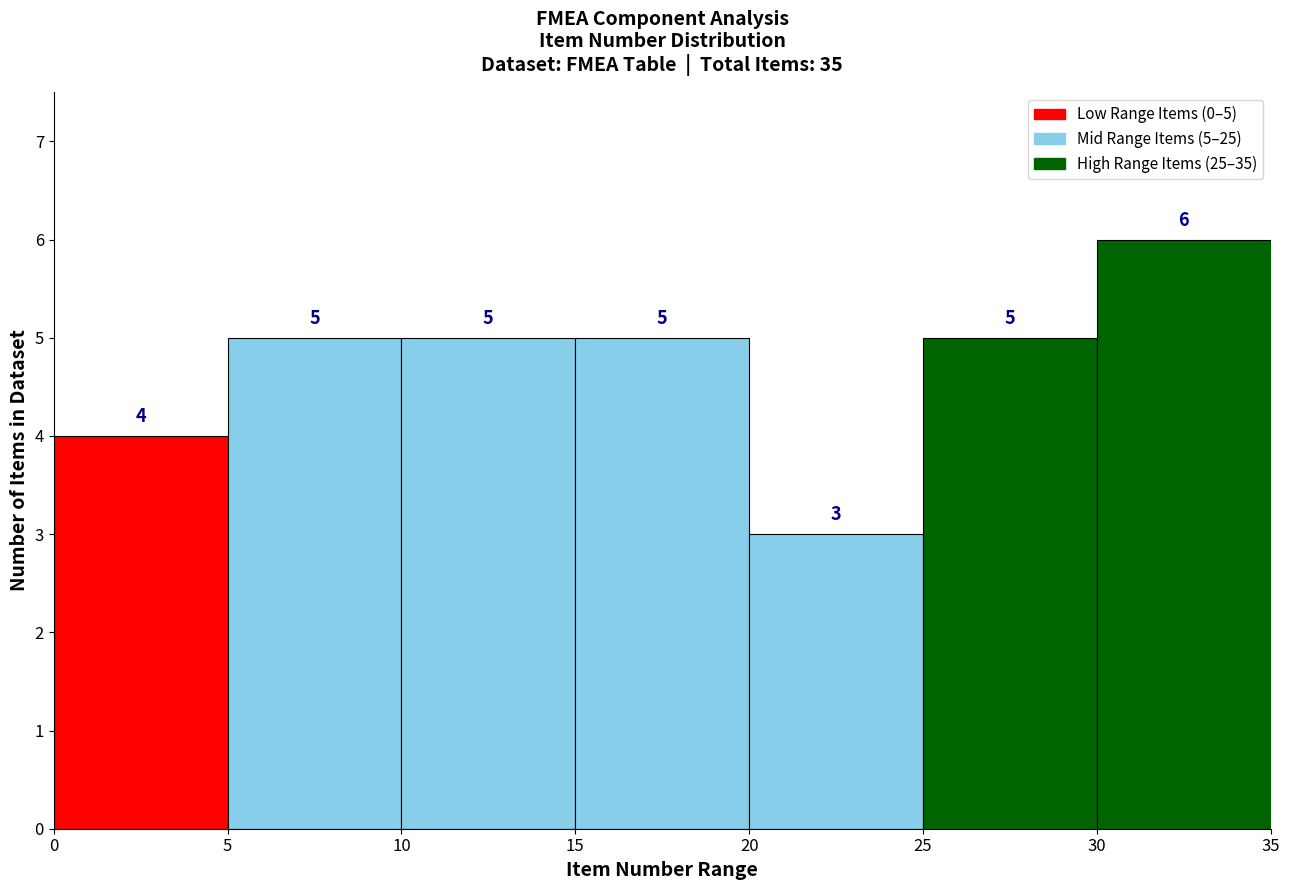

Over which range of the x-axis is the bar tallest?

30 to 35